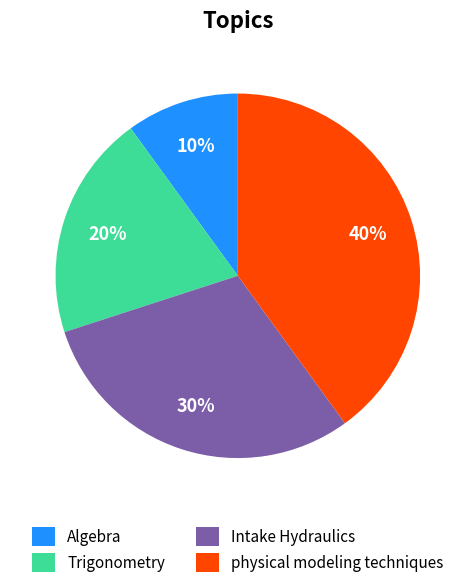

Does Trigonometry represent more than half of the total?

No